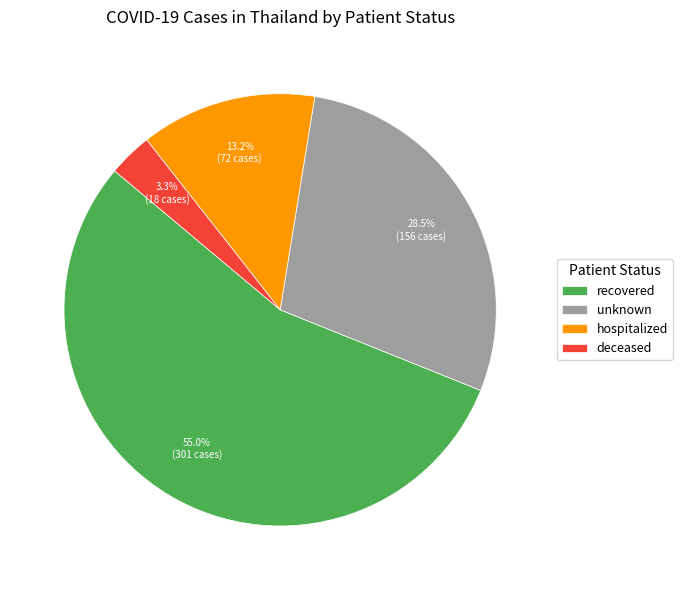

Between recovered and hospitalized, which is larger?

recovered